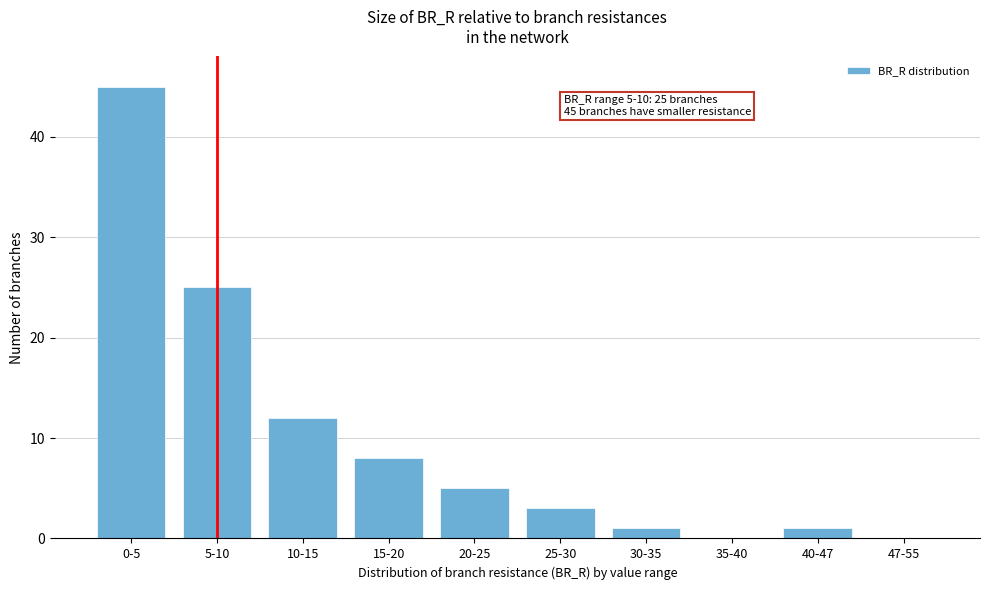

Reading left to right, list all the values displayed in this chart.

0-5=45	5-10=25	10-15=12	15-20=8	20-25=5	25-30=3	30-35=1	35-40=0	40-47=1	47-55=0